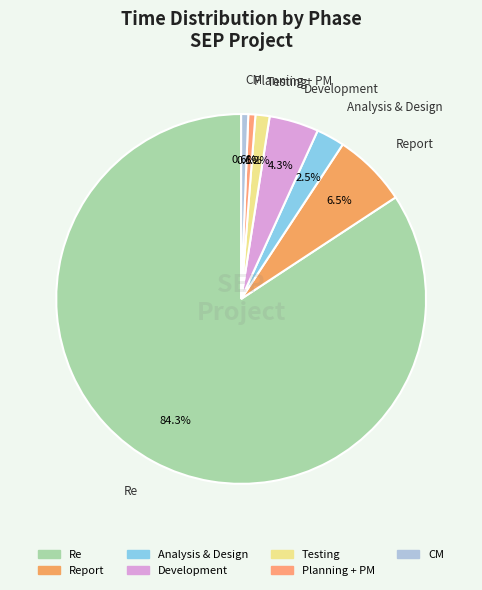

What is the largest slice in the pie chart?

Re